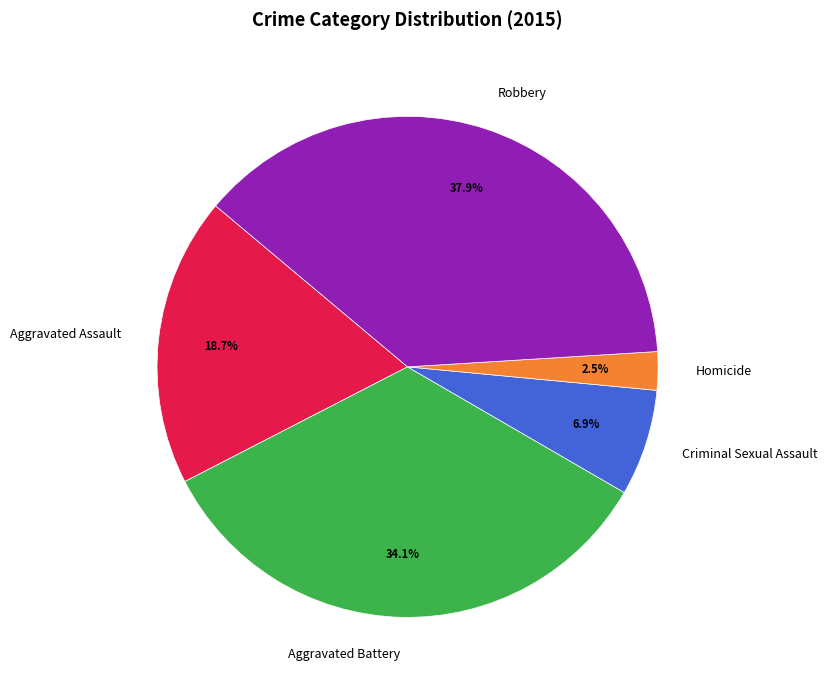

Which has a higher value, Aggravated Battery or Aggravated Assault?

Aggravated Battery